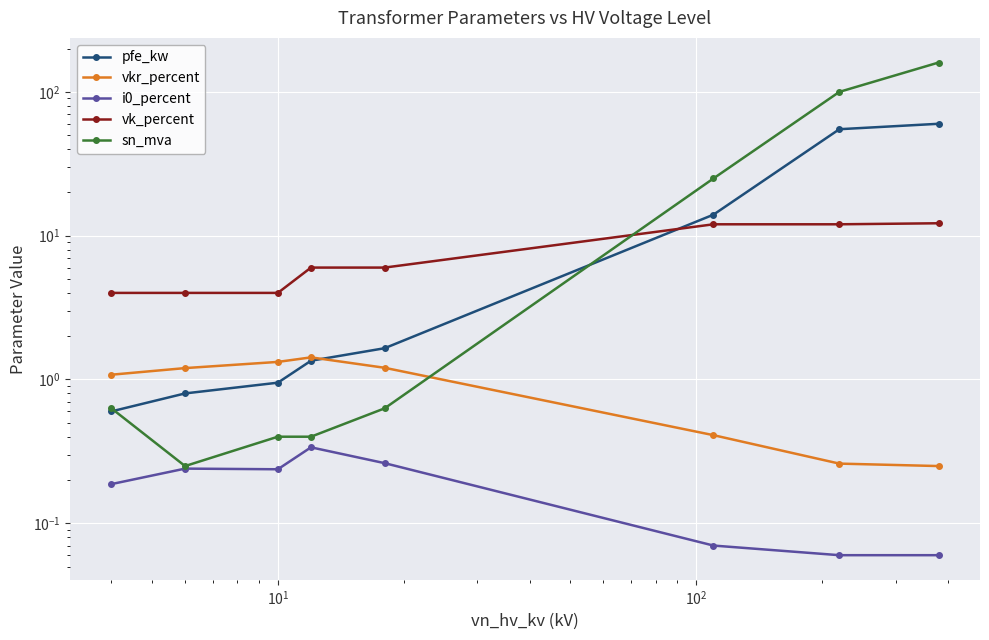

List the series in order of their peak value, lowest first.

i0_percent, vkr_percent, vk_percent, pfe_kw, sn_mva